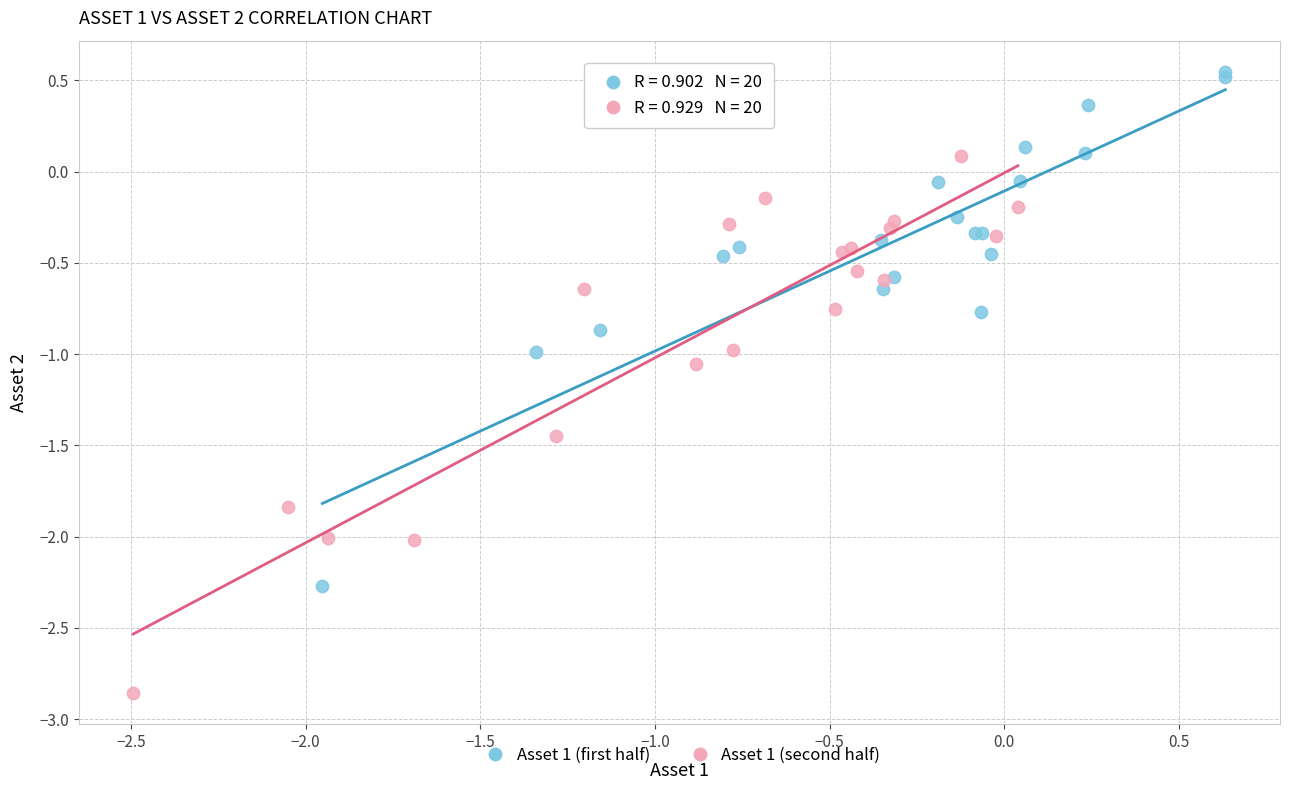

Which series contains the highest Y value?

Asset 1 (first half)